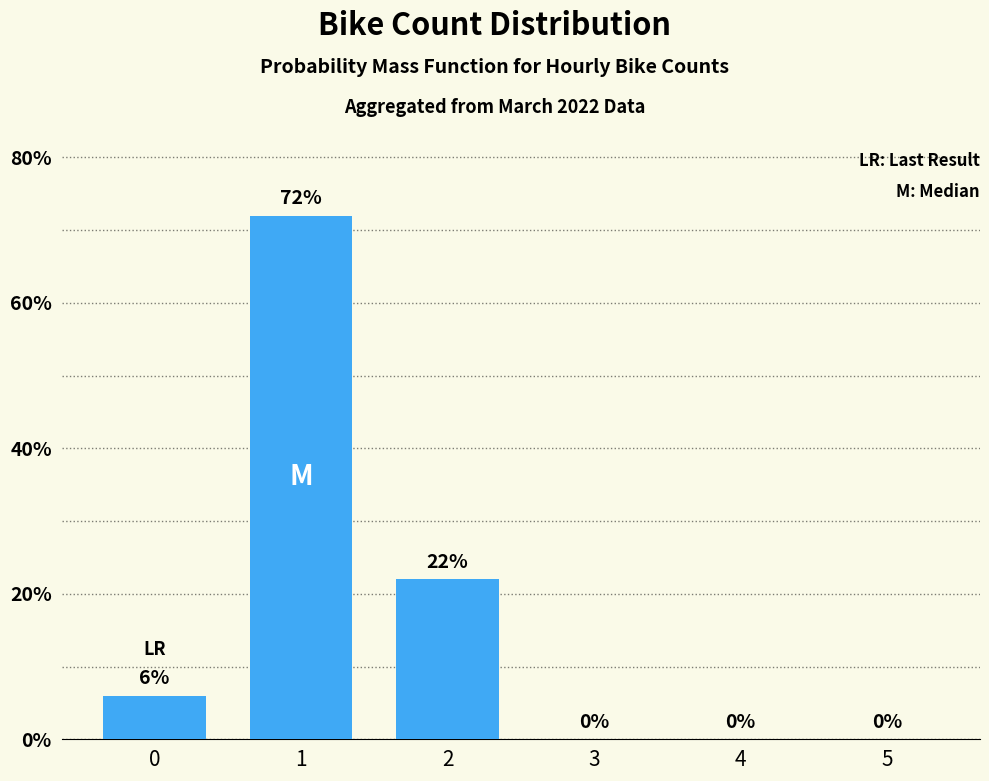

Reading left to right, list all the values displayed in this chart.

0=6	1=72	2=22	3=0	4=0	5=0